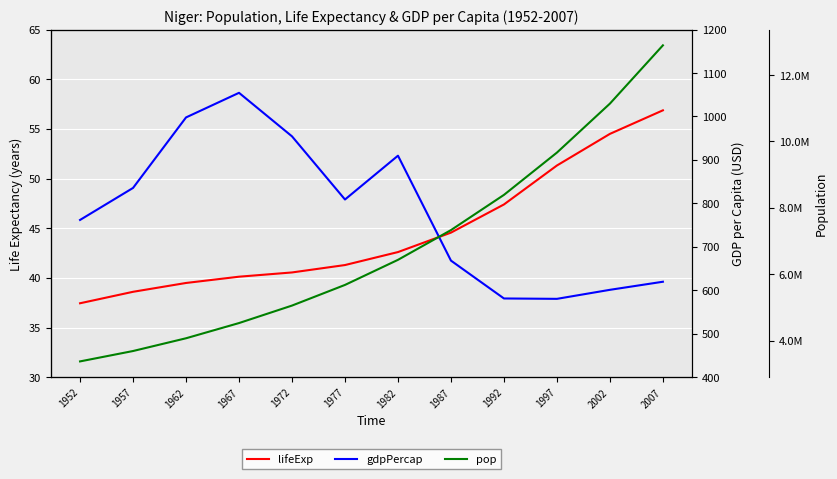

What value does the lifeExp series have at 2007?

56.9